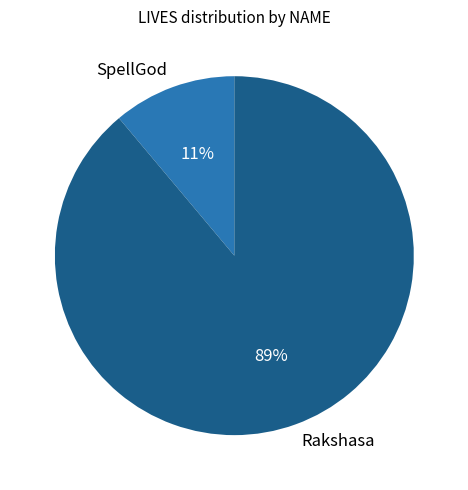

The SpellGod slice represents 11% of the pie. True or false?

True